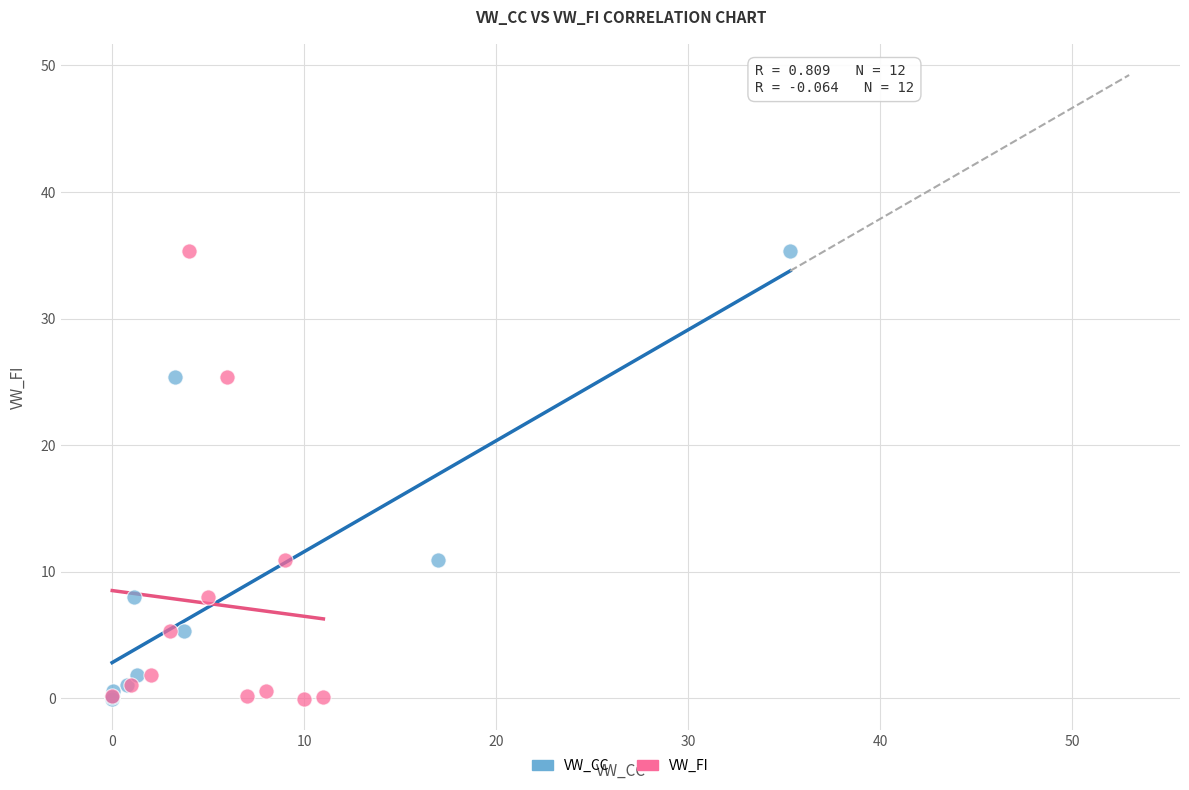

What are all the series names shown in the legend?

VW_CC, VW_FI